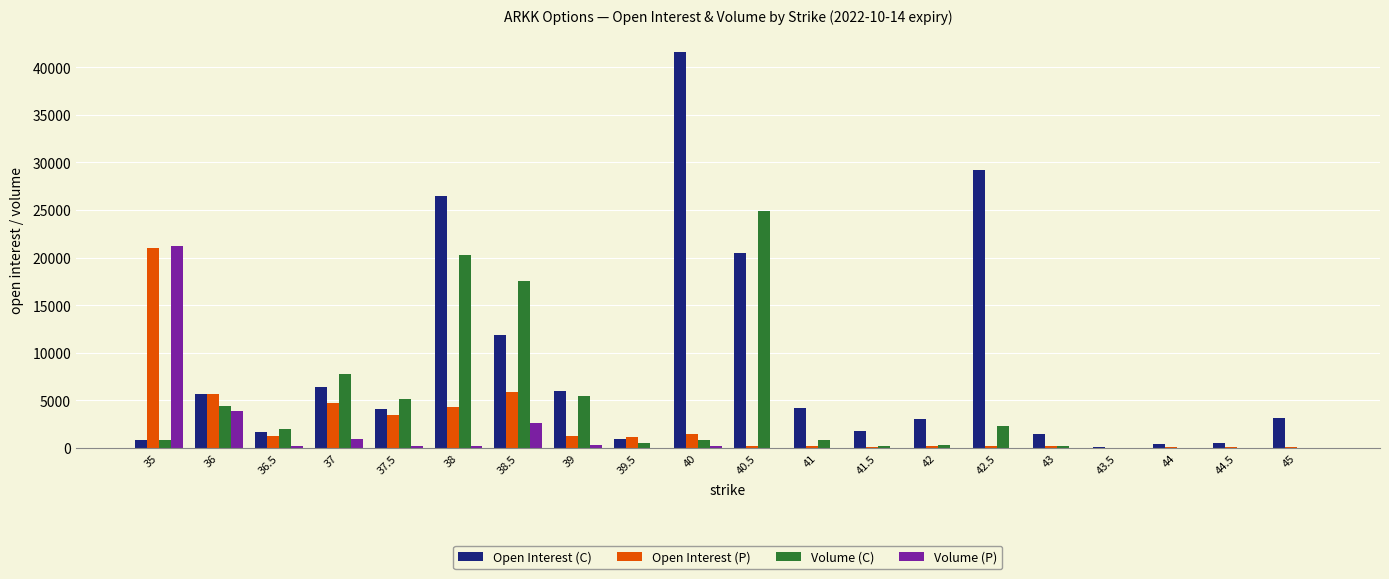

The value of Volume (C) at 37 is 10215. True or false?

False